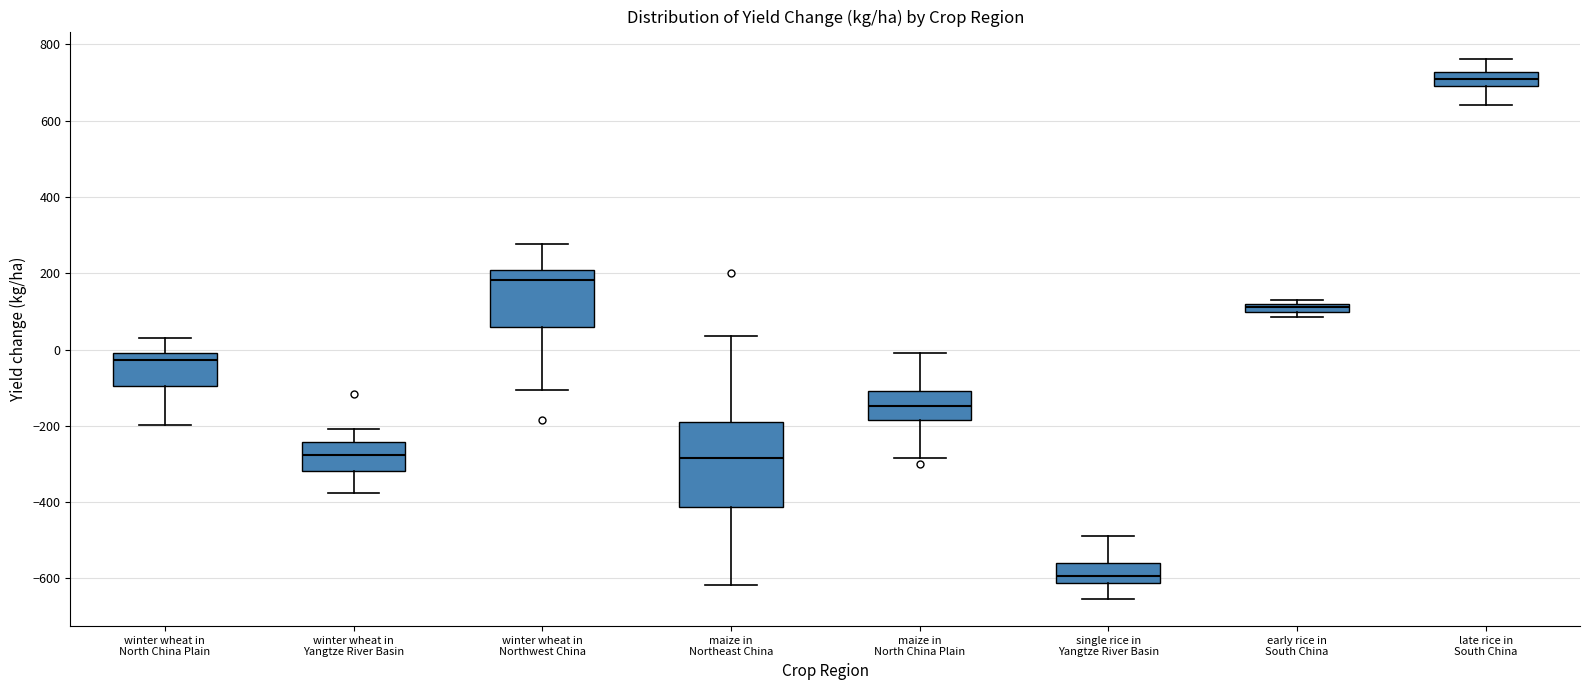

Comparing the boxes themselves (not the whiskers), which one is the tallest?

maize in Northeast China